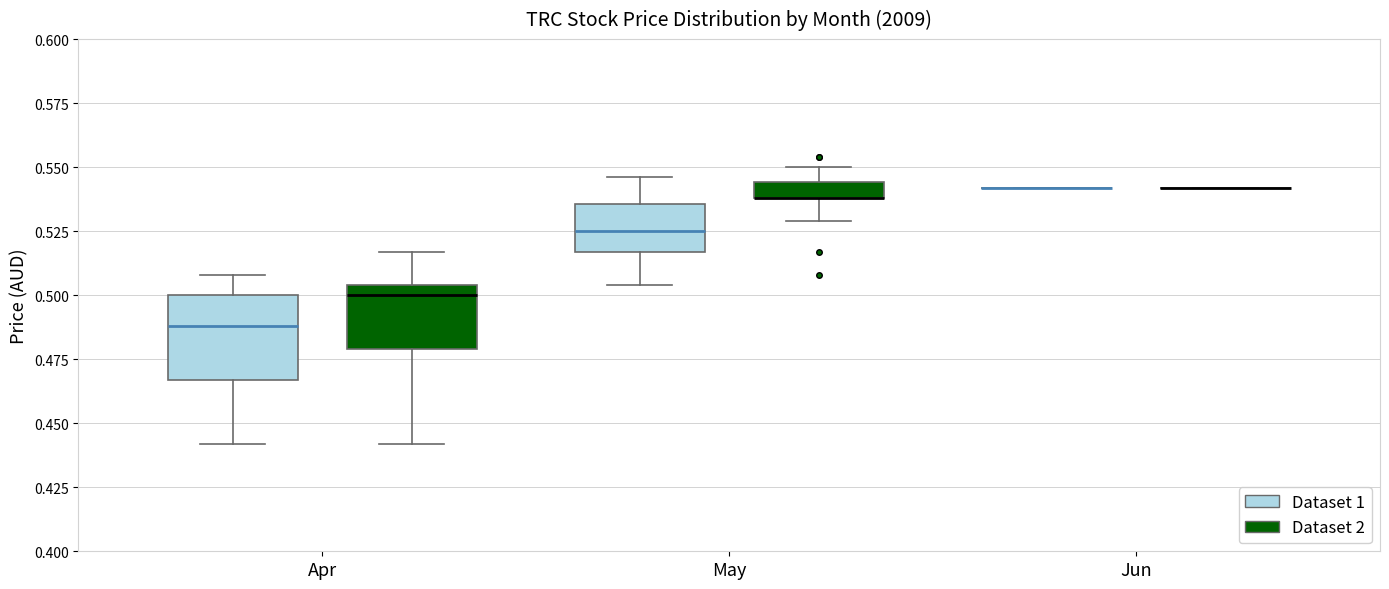

Which box is the tallest, from its lower edge to its upper edge?

Apr (Dataset 1)